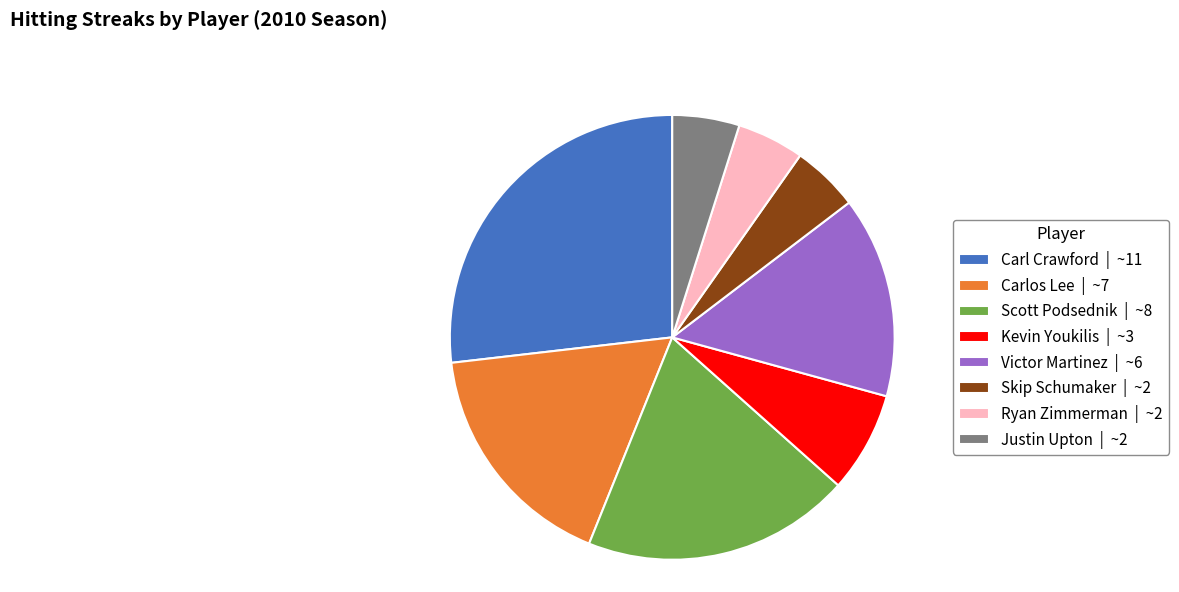

Is there any slice that represents more than half of the pie?

No